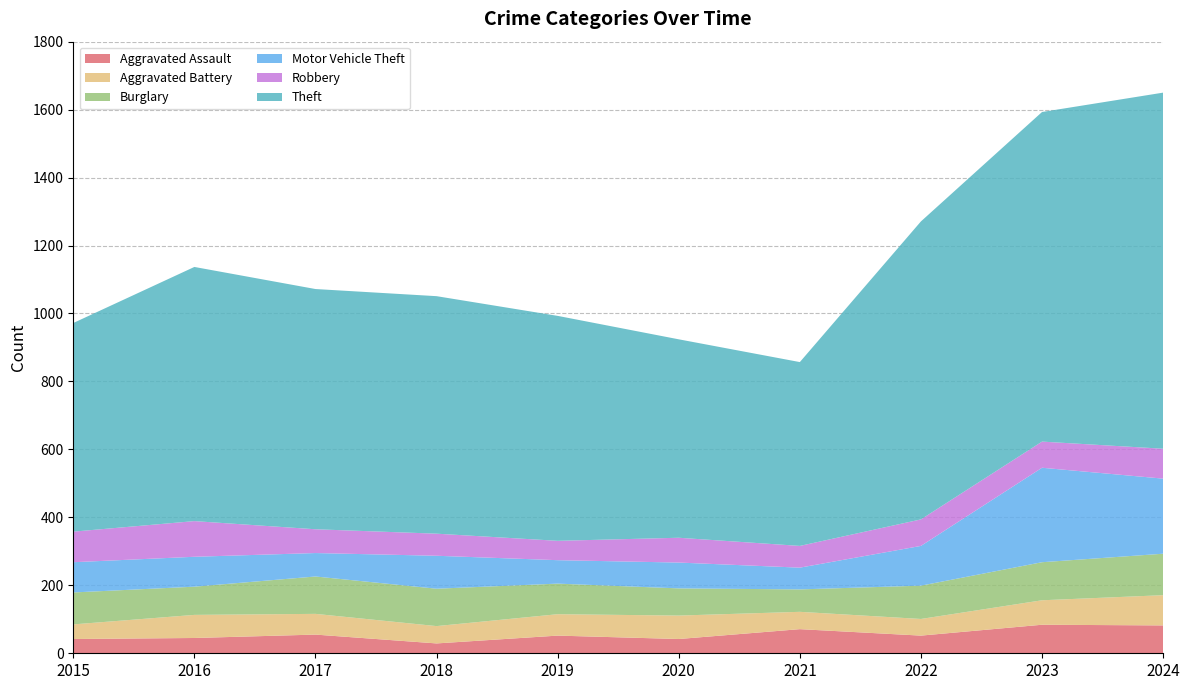

Reading left to right, list all the values displayed in this chart.

Aggravated Assault: 2015=42	2016=45	2017=55	2018=29	2019=52	2020=42	2021=71	2022=52	2023=84	2024=82
Aggravated Battery: 2015=43	2016=68	2017=61	2018=51	2019=63	2020=69	2021=51	2022=49	2023=72	2024=89
Burglary: 2015=94	2016=83	2017=110	2018=110	2019=90	2020=80	2021=66	2022=98	2023=112	2024=122
Motor Vehicle Theft: 2015=89	2016=88	2017=69	2018=97	2019=69	2020=76	2021=64	2022=117	2023=278	2024=221
Robbery: 2015=90	2016=105	2017=70	2018=65	2019=57	2020=73	2021=64	2022=78	2023=77	2024=88
Theft: 2015=614	2016=748	2017=707	2018=699	2019=662	2020=584	2021=541	2022=877	2023=970	2024=1048